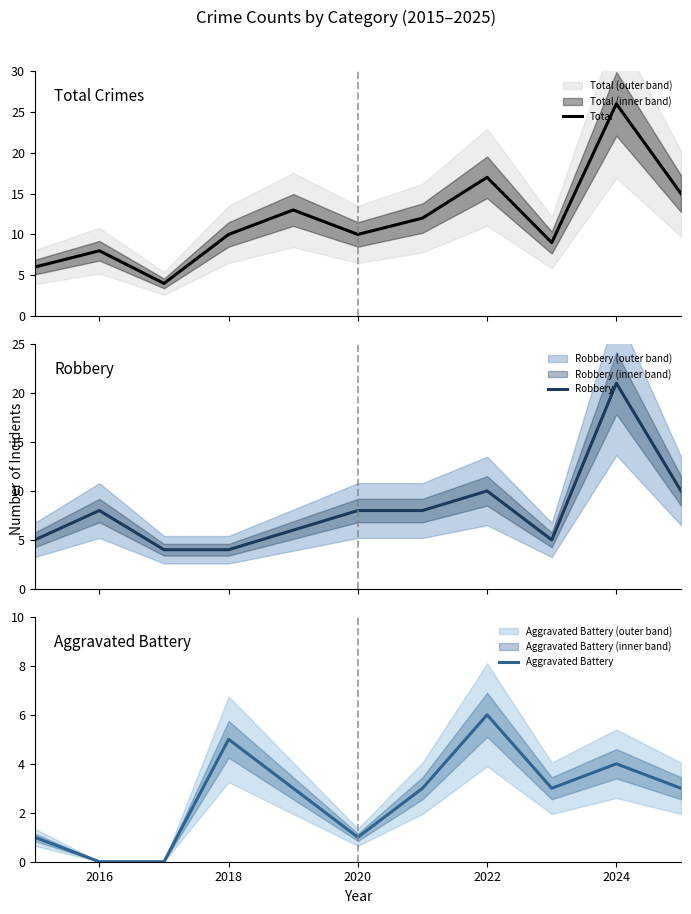

What are all the series names shown in the legend?

Total, Robbery, Aggravated Battery